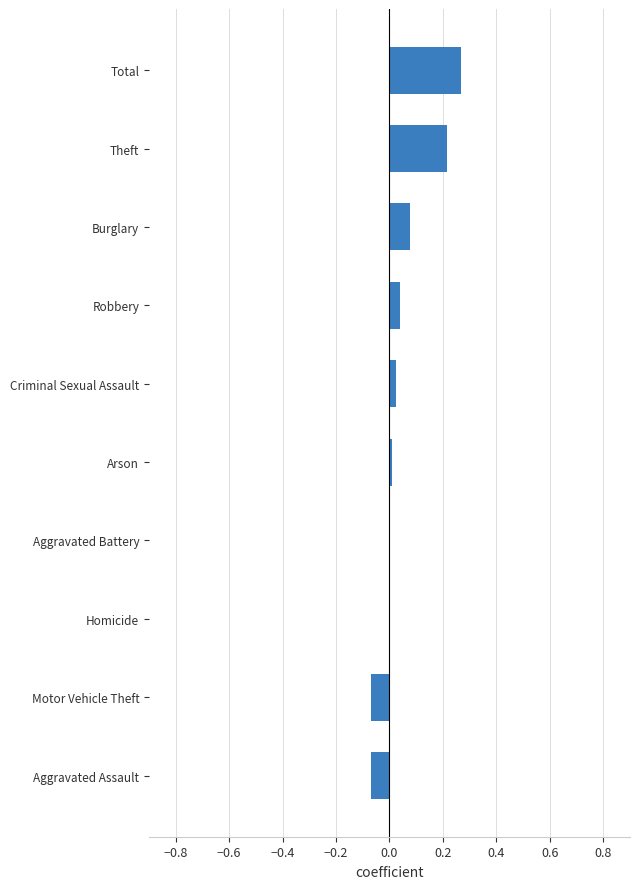

What is the sum of all values?

0.5